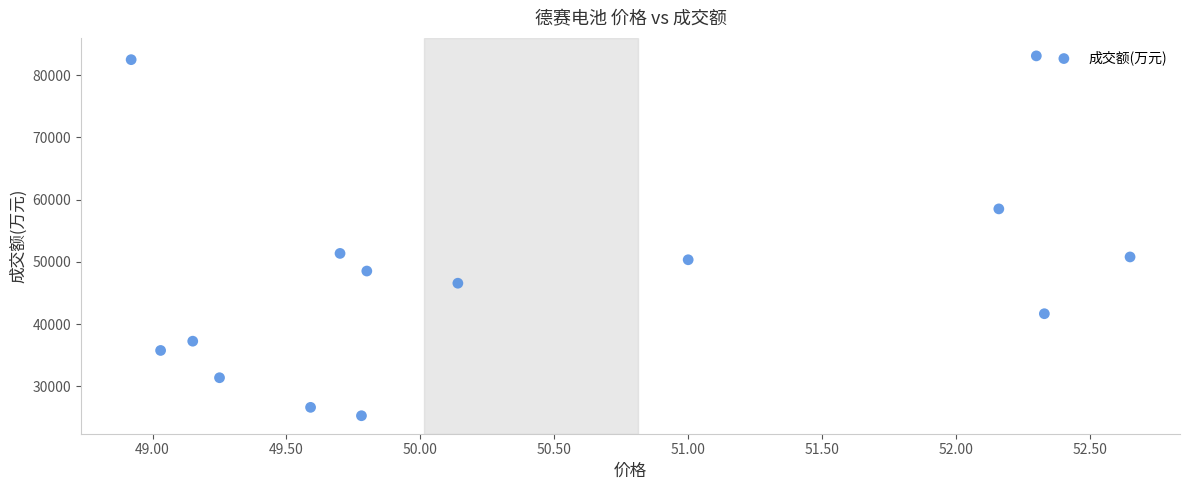

What is the range of Y values (max minus min)?

57842